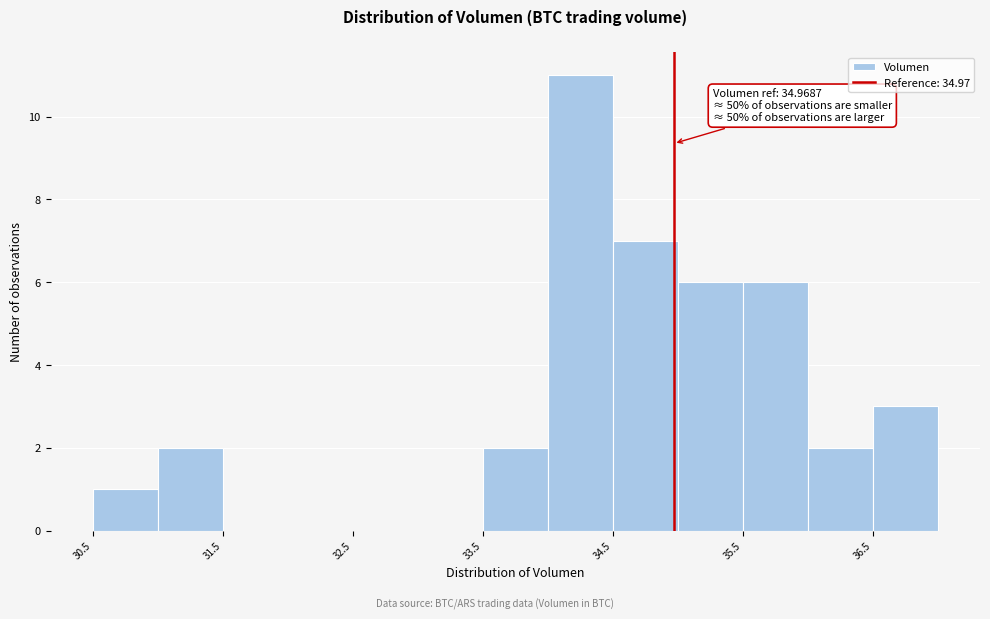

Which range on the x-axis has the tallest bar?

34.0 to 34.5